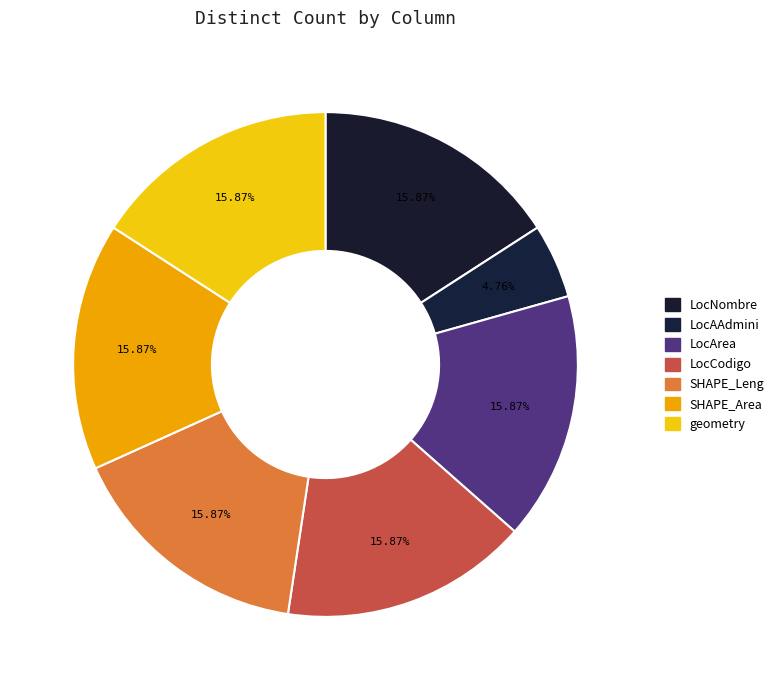

Does LocCodigo represent more than half of the total?

No